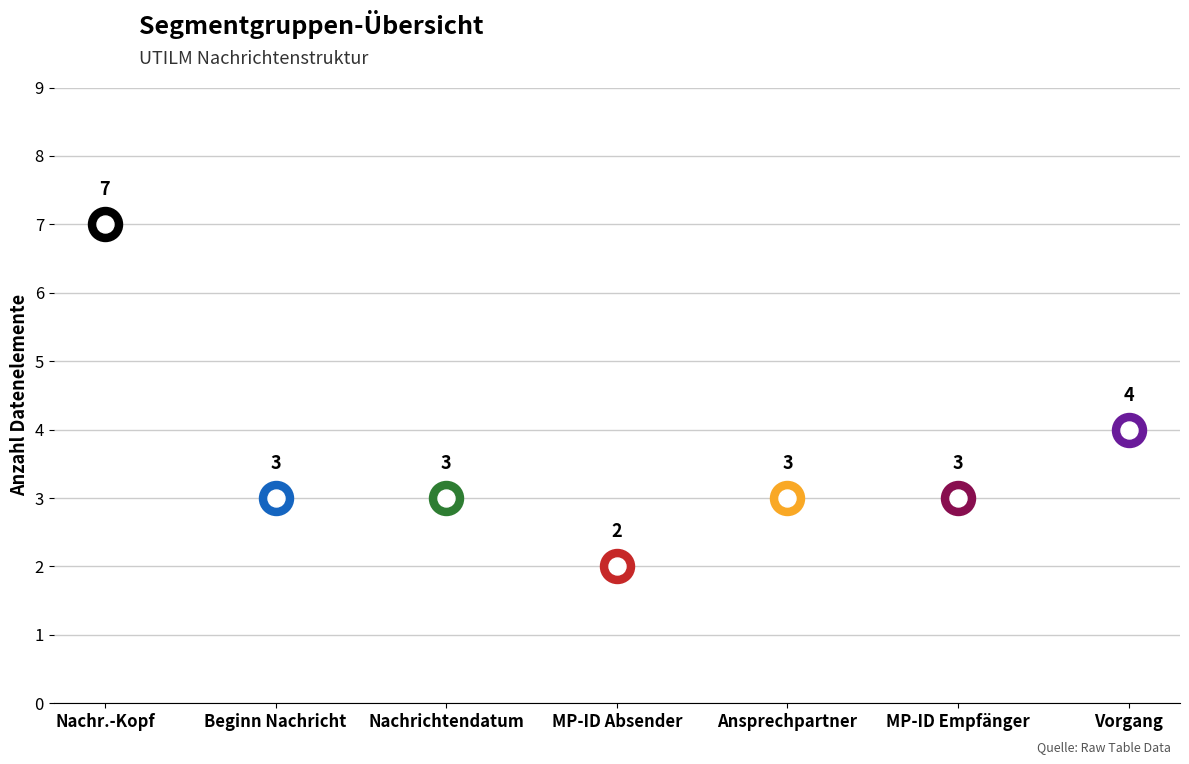

Between MP-ID Absender and Beginn der Nachricht, which is larger?

Beginn der Nachricht